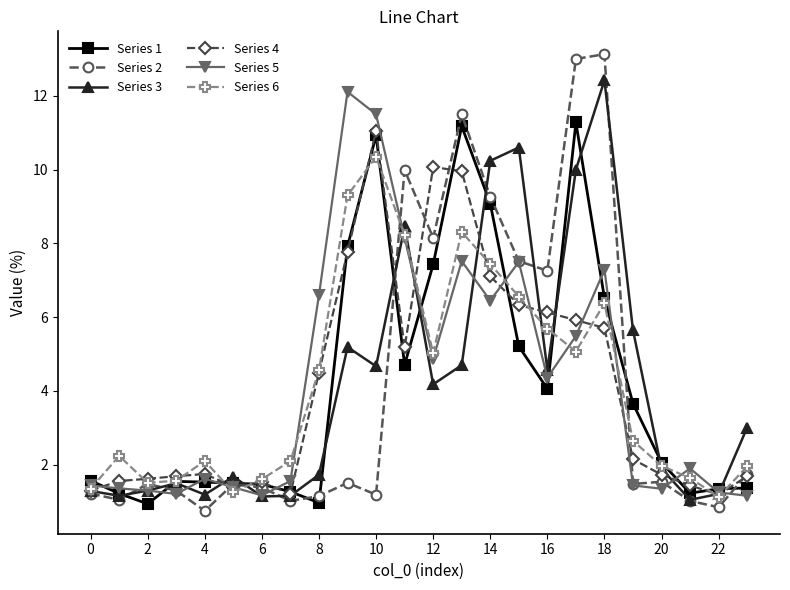

What is the lowest value of the Series 1 series?

0.9